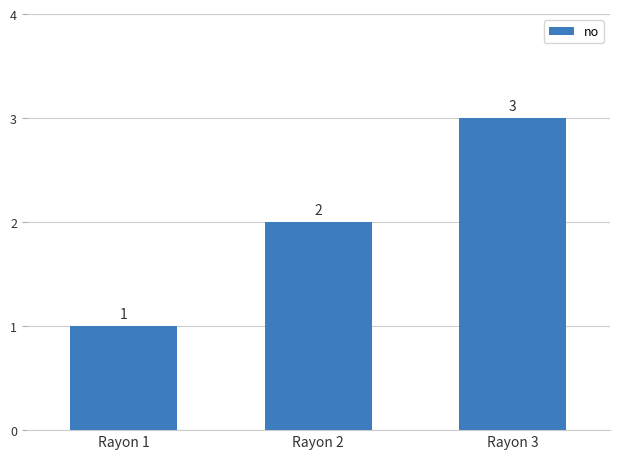

Is it true that the value at Rayon 1 is 1?

True